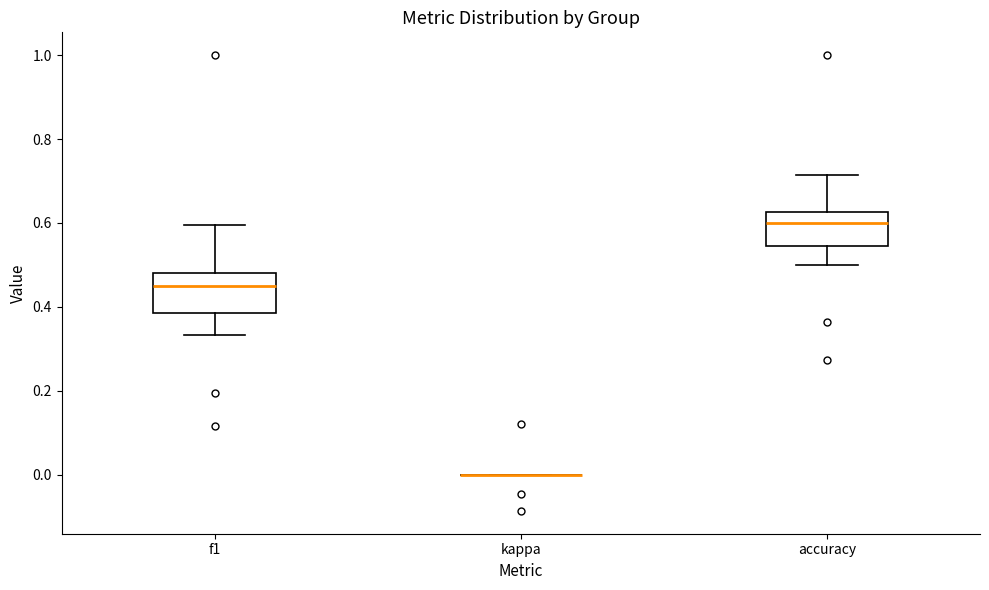

Where is the lower edge of the box for accuracy on the y-axis? The values are not printed on the chart, so give them approximately, as read against the axis.

0.54